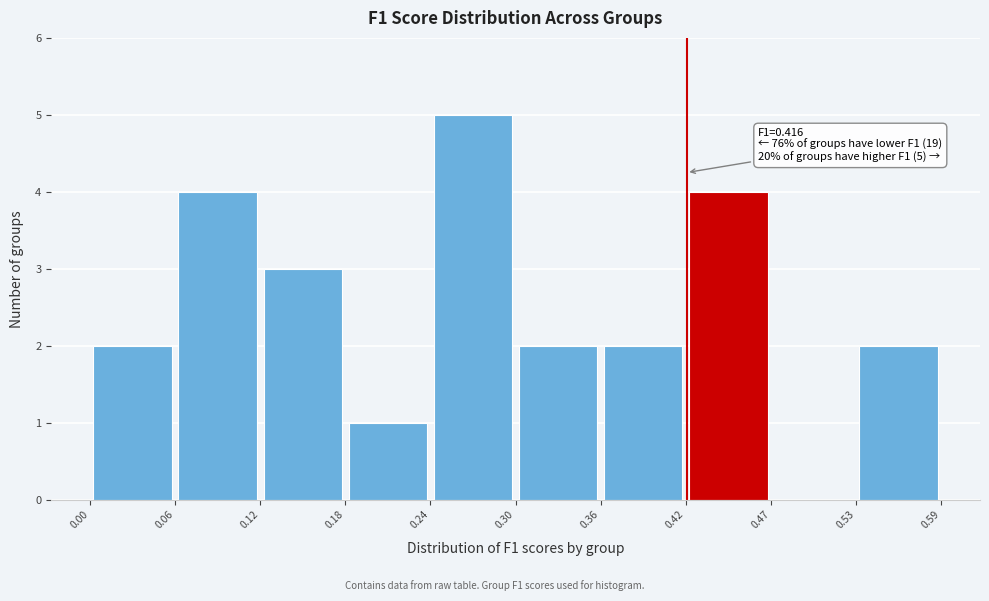

Which range on the x-axis has the tallest bar?

0.24 to 0.30